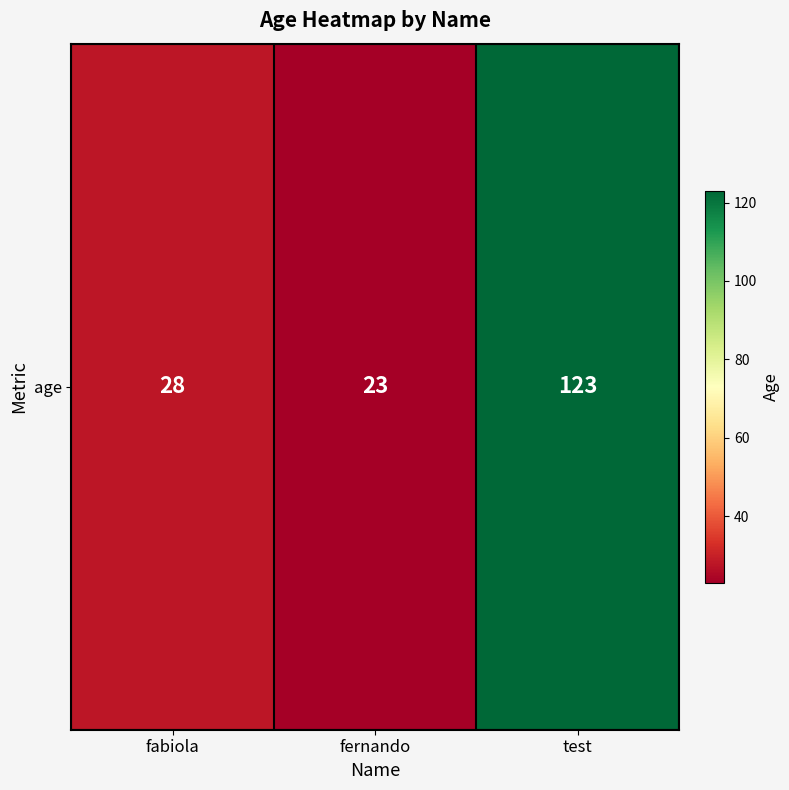

Rank the categories by value from lowest to highest.

fernando, fabiola, test